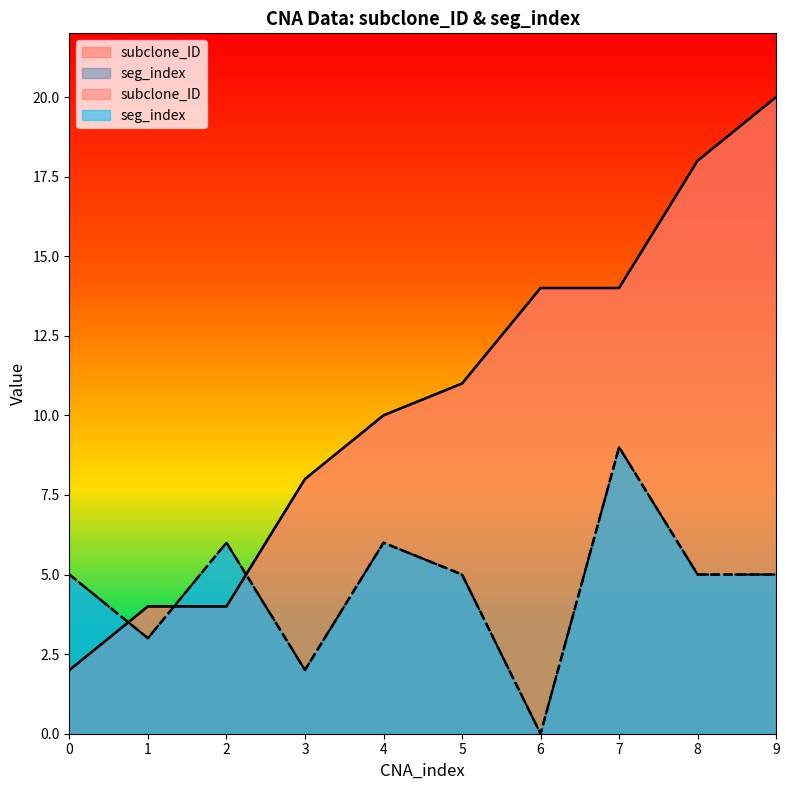

How many lines are shown in the chart?

2